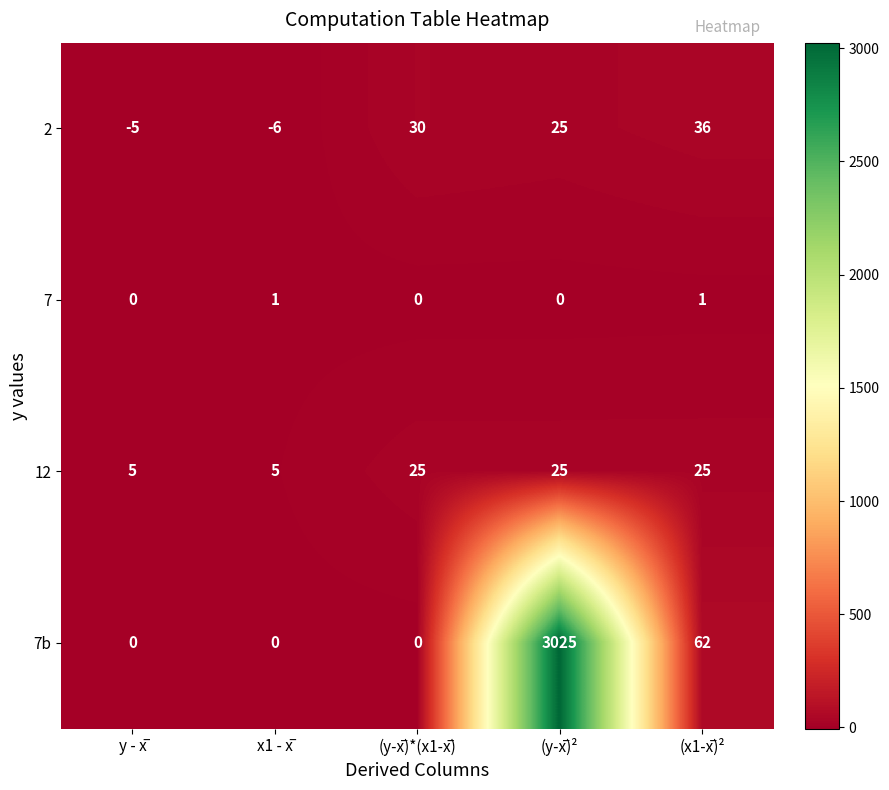

What is the difference between the second highest and second lowest values in the 7b series?

62